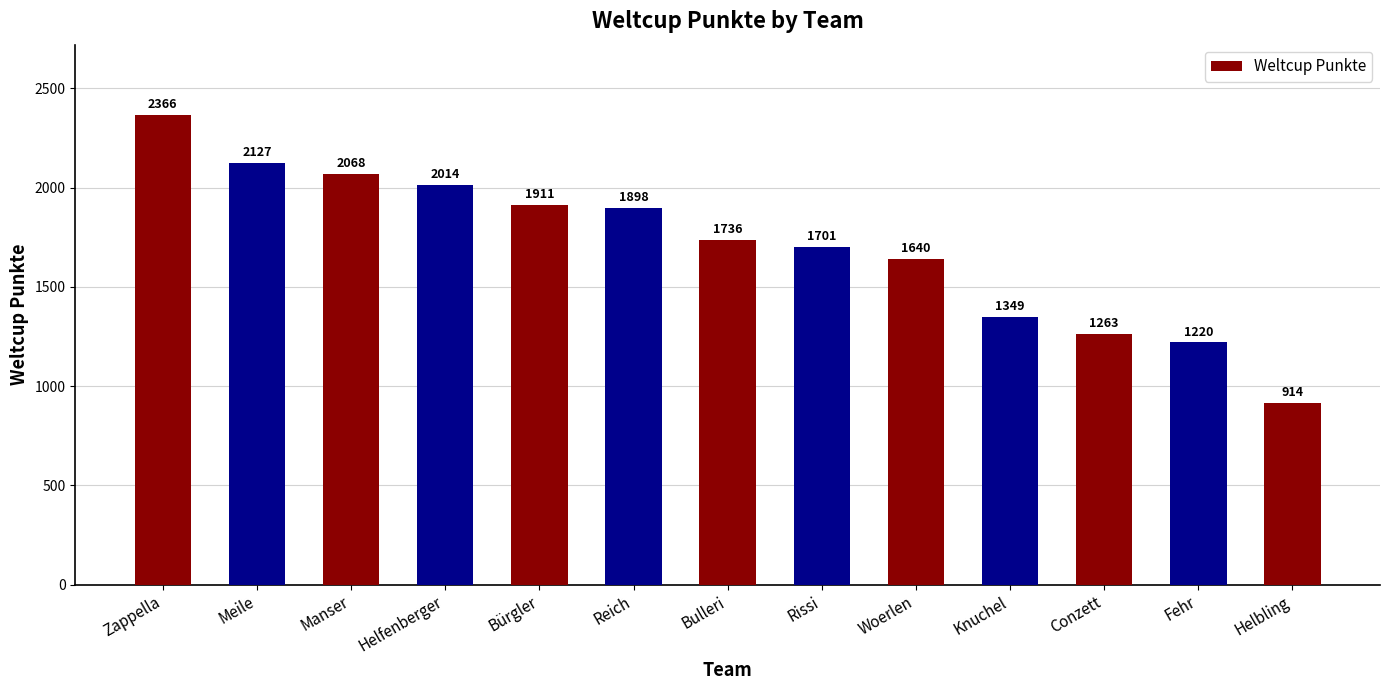

What is the label of the 12th bar from the right?

Meile